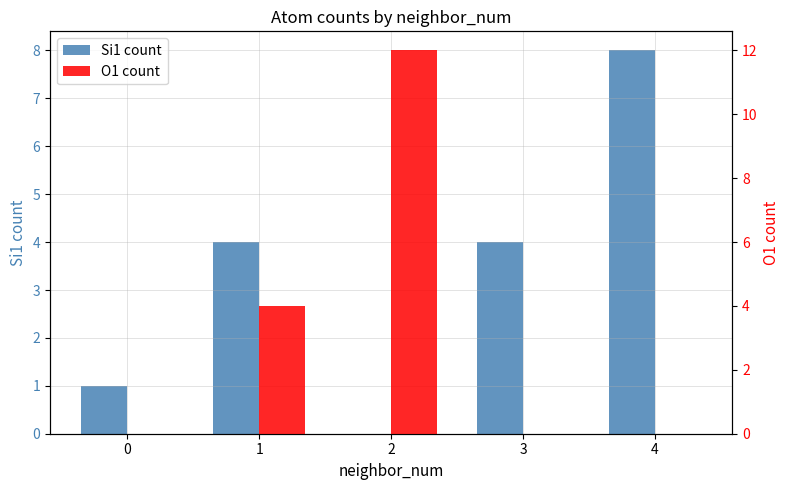

The value of Si1 count at 3 is 4. True or false?

True